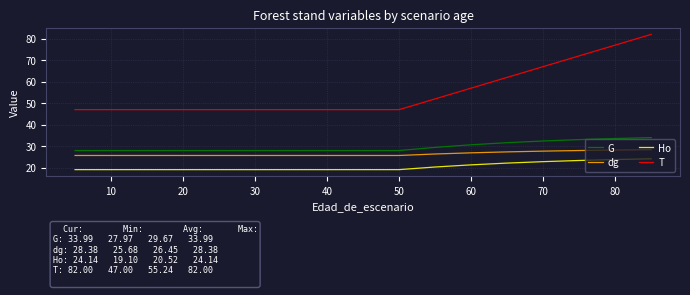

List the series in order of their peak value, highest first.

T, G, dg, Ho